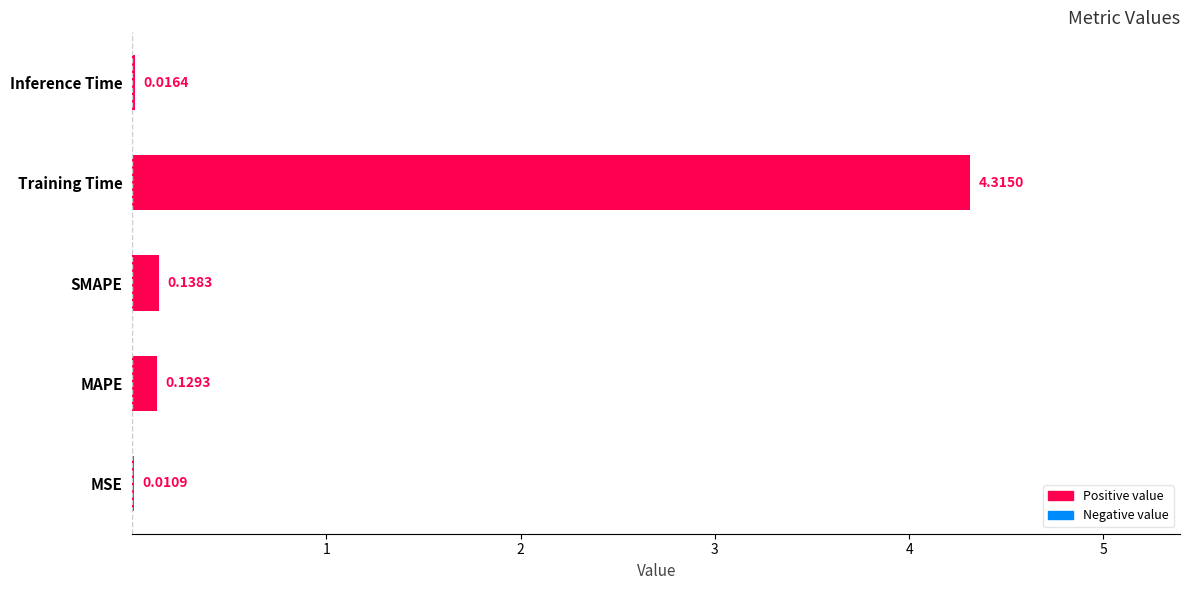

What is the change in value from MAPE to Training Time?

+4.2